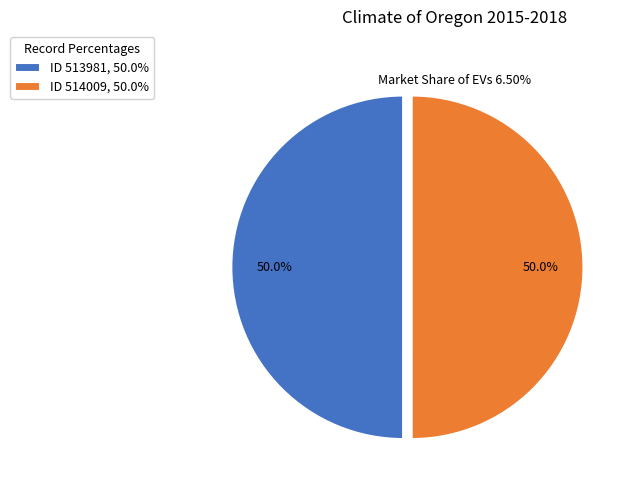

Approximately how many times larger is the value at ID 513981, 50.0% compared to ID 514009, 50.0%?

1.0